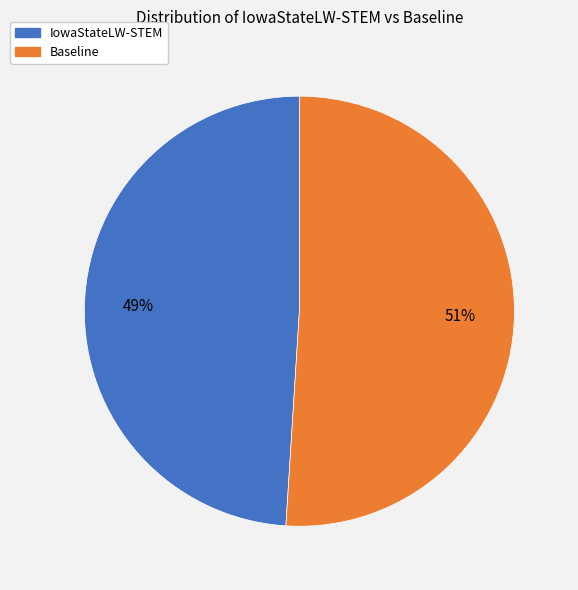

Does IowaStateLW-STEM represent more than half of the total?

No